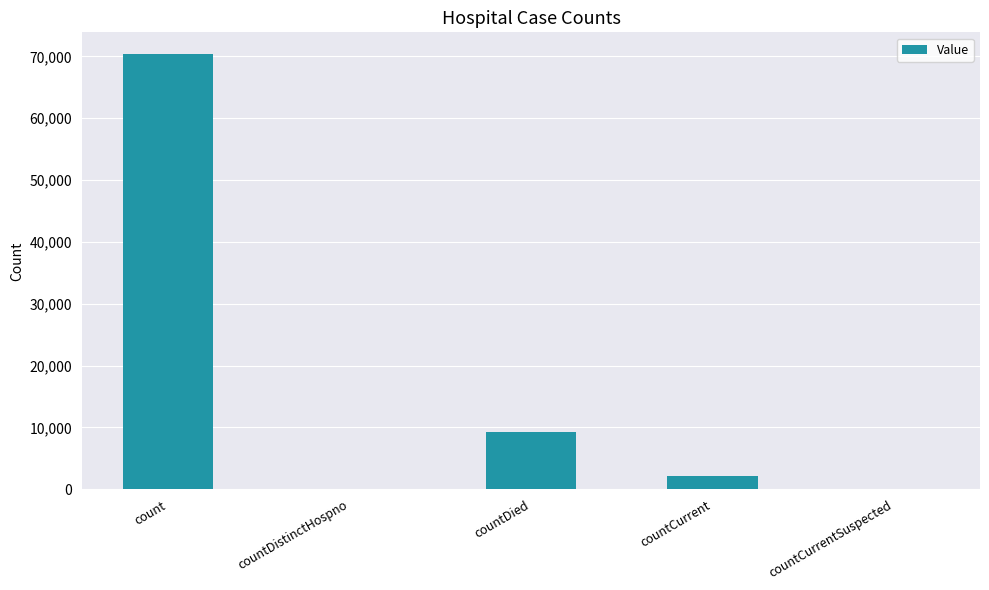

Does the chart contain stacked bars?

No